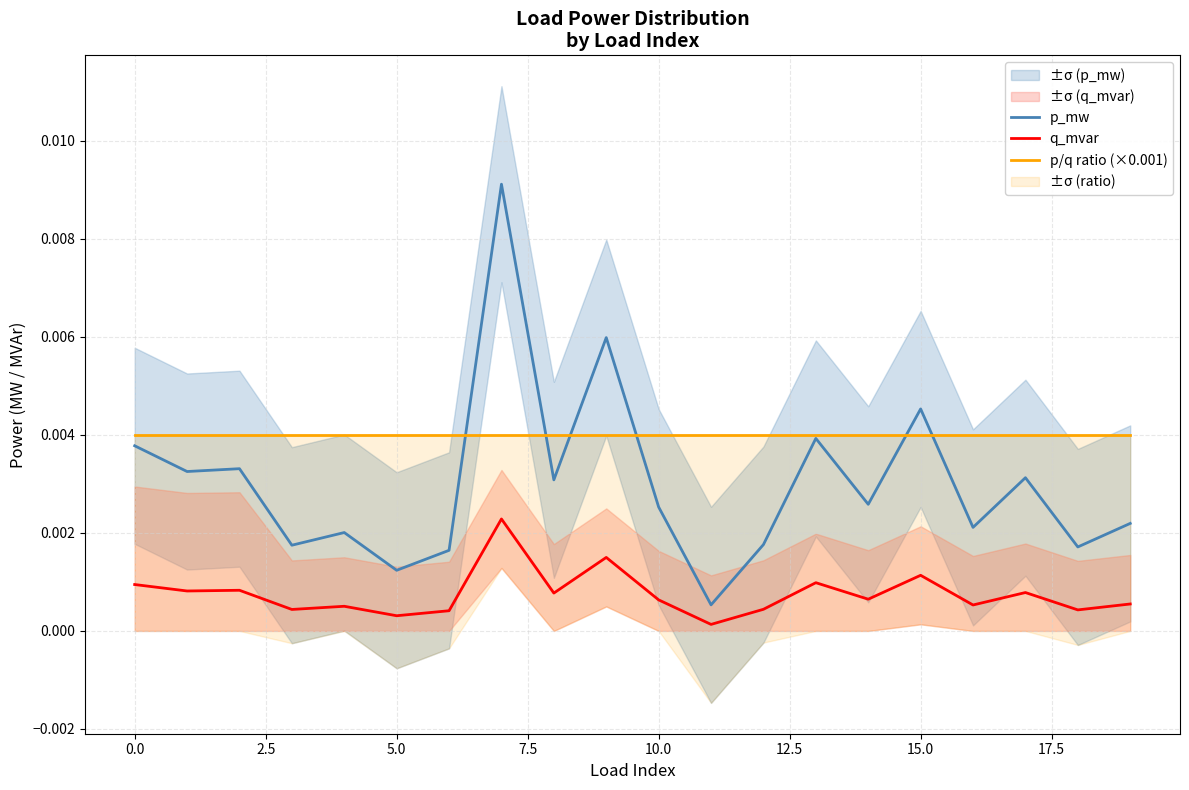

List the series in order of their peak value, highest first.

p_mw, p/q ratio (×0.001), q_mvar